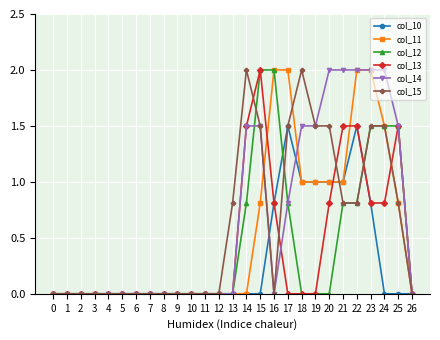

Which series changed the most between 6 and 13?

col_15